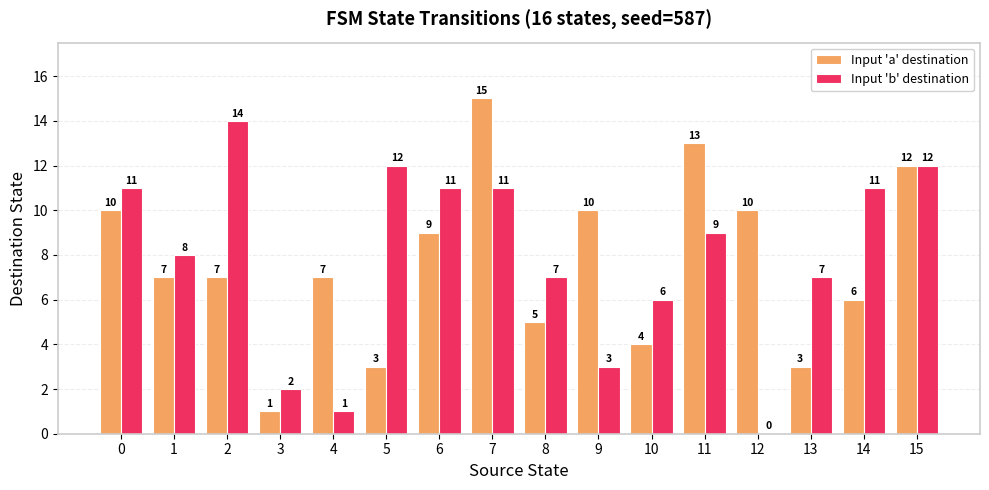

What are all the series names shown in the legend?

Input 'a' destination, Input 'b' destination